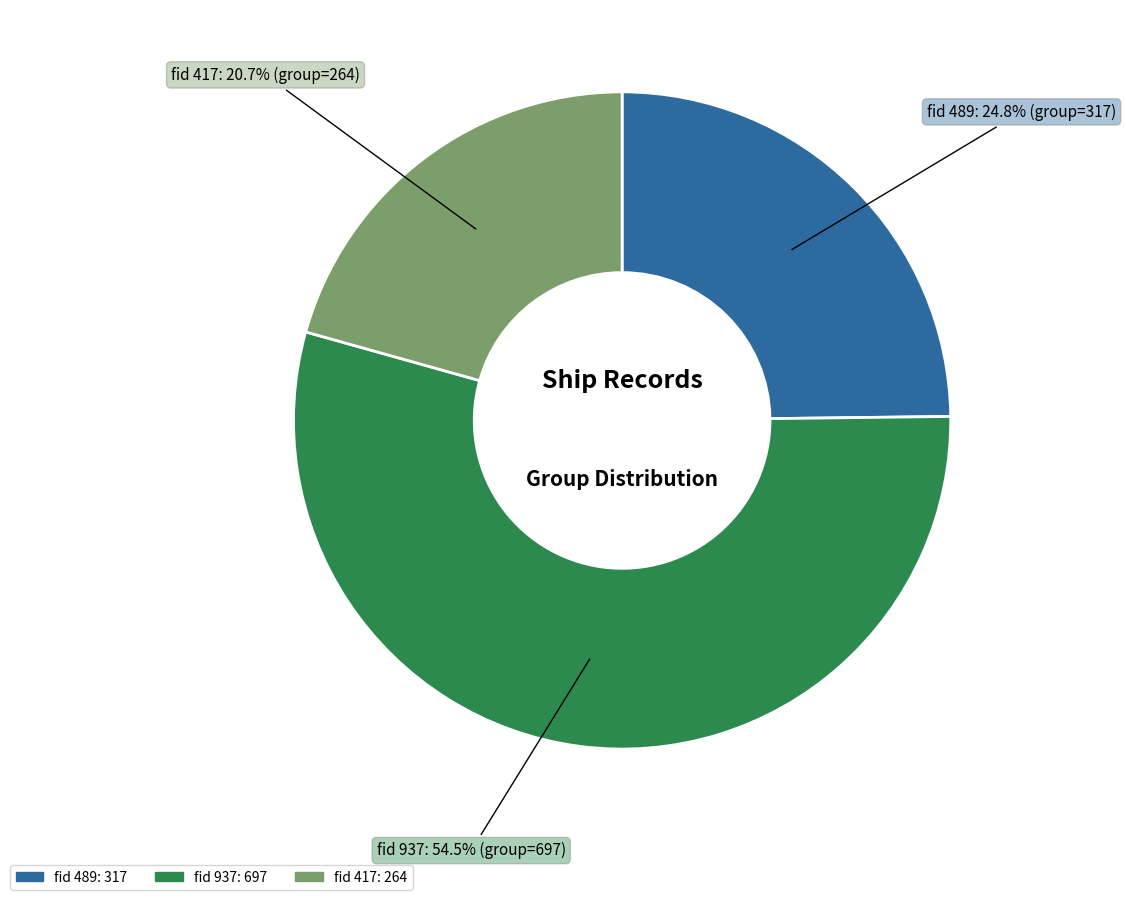

Does any single category account for the majority?

Yes